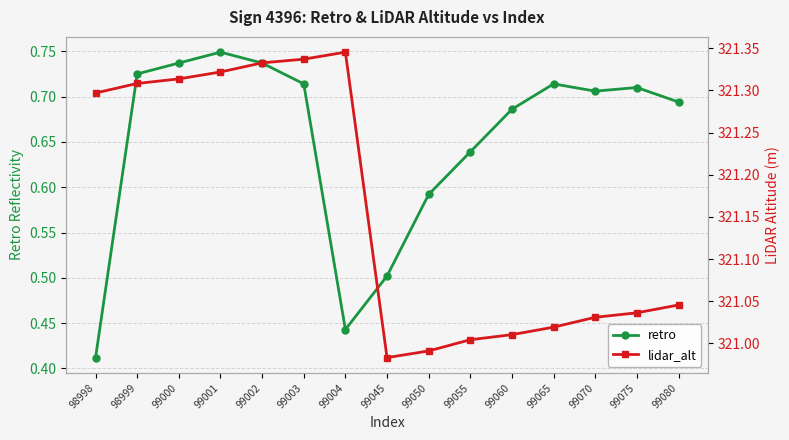

What is the minimum value for retro?

0.4